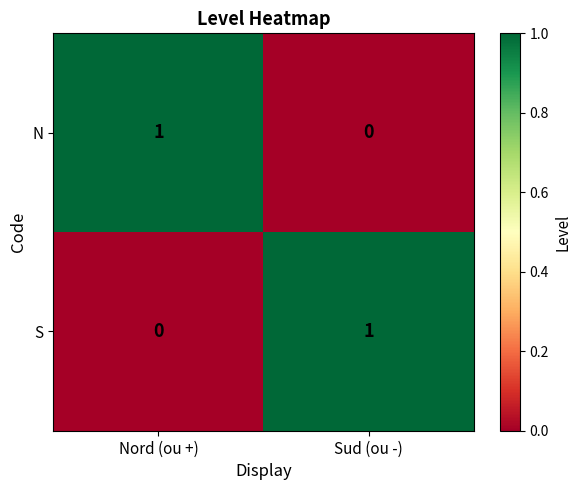

Reading left to right, list all the values displayed in this chart.

N: Nord (ou +)=1	Sud (ou -)=0
S: Nord (ou +)=0	Sud (ou -)=1